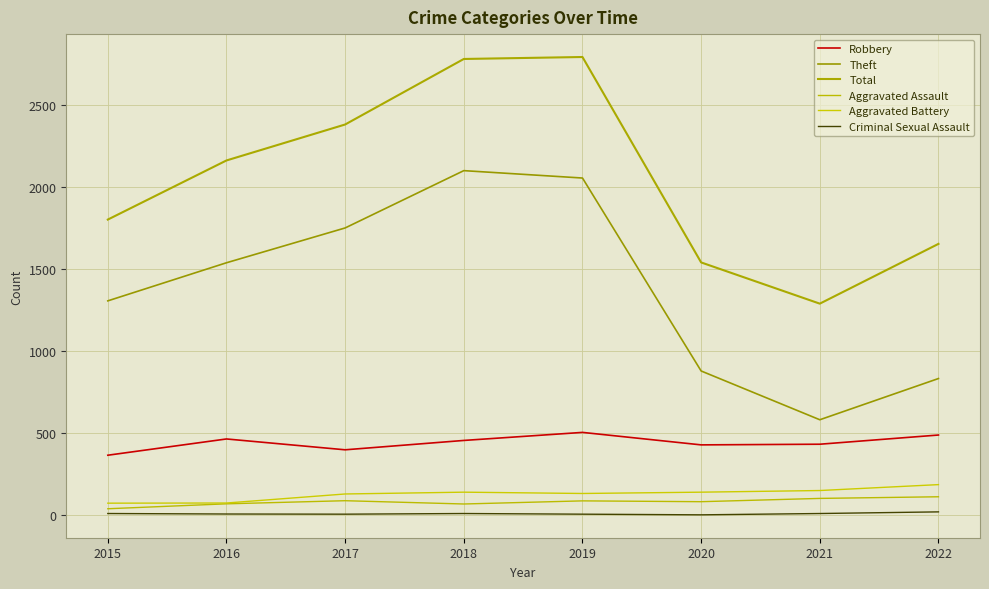

What is the lowest value of the Robbery series?

366